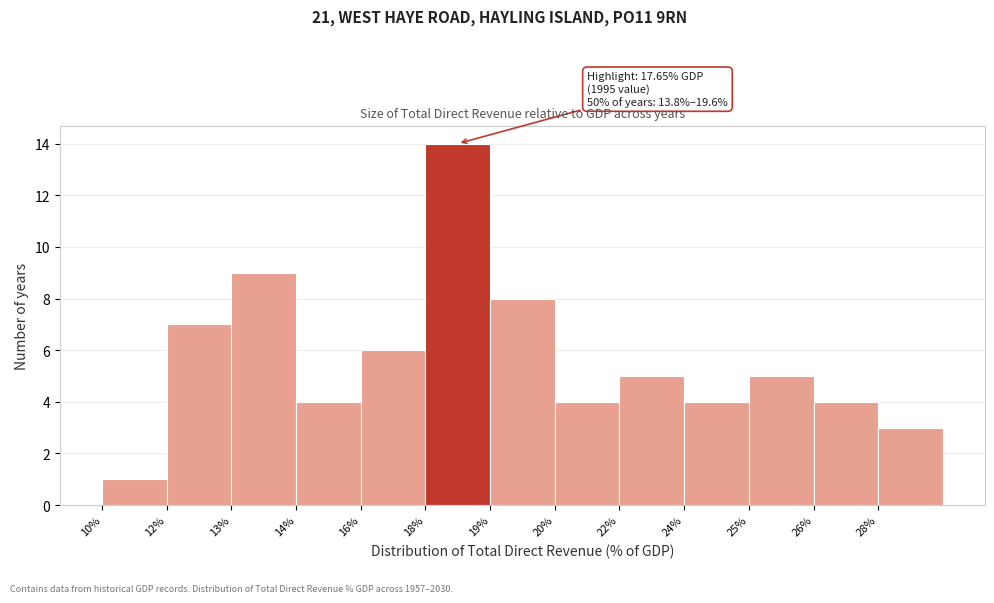

Reading left to right, list all the values displayed in this chart.

10%=1	12%=7	13%=9	14%=4	16%=6	18%=14	19%=8	20%=4	22%=5	24%=4	25%=5	26%=4	28%=3